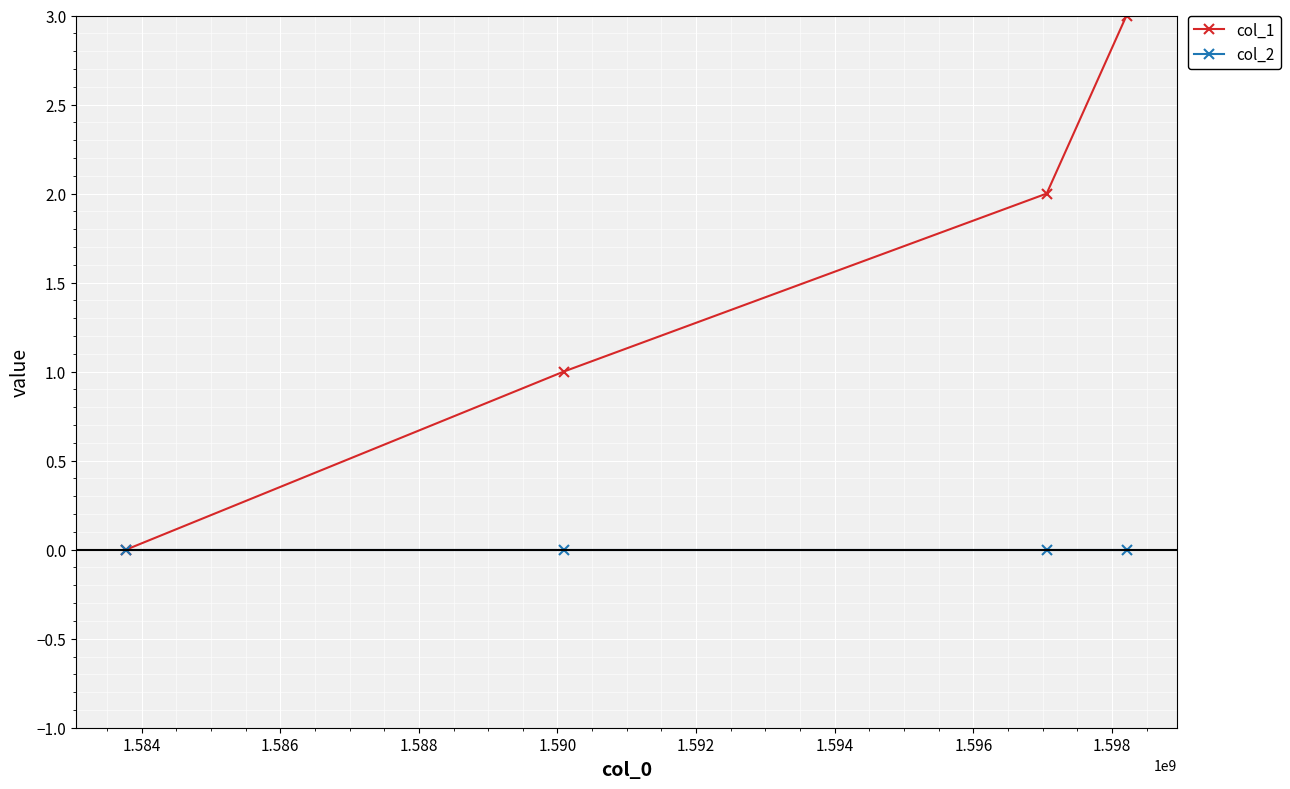

True or false: col_1 has more than 0 points higher than both neighbors.

False